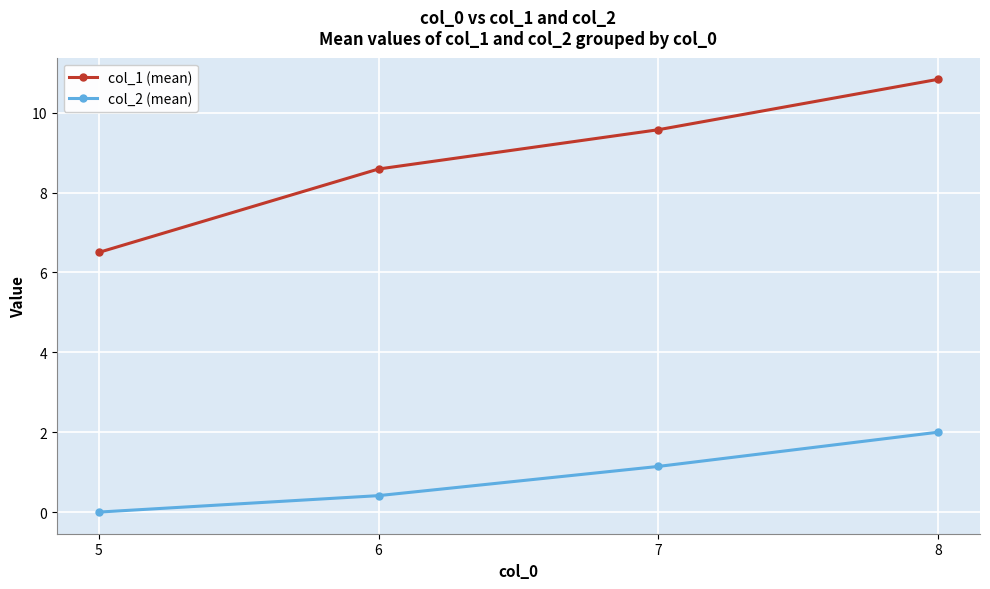

How many lines are shown in the chart?

2